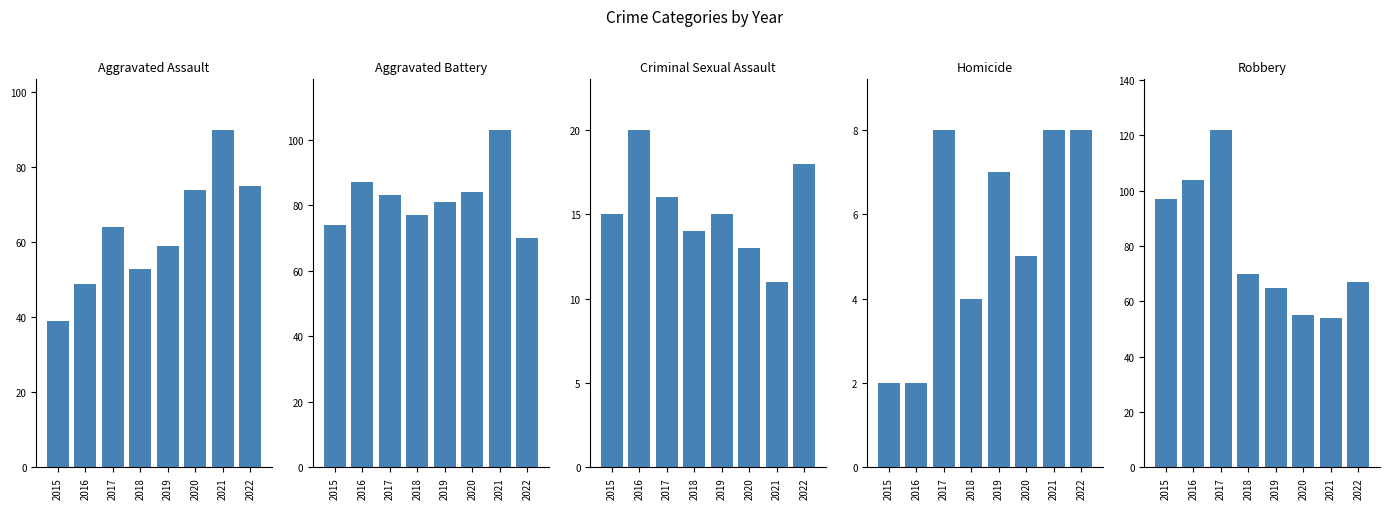

What are all the series names shown in the legend?

Aggravated Assault, Aggravated Battery, Criminal Sexual Assault, Homicide, Robbery